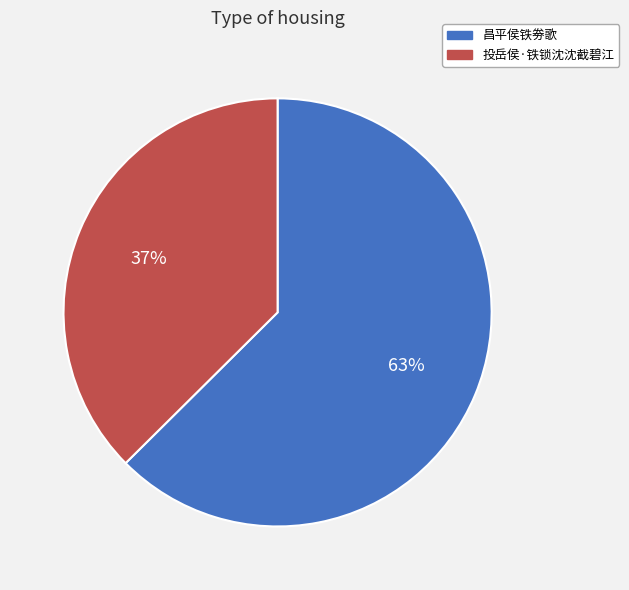

Does any single category account for the majority?

Yes